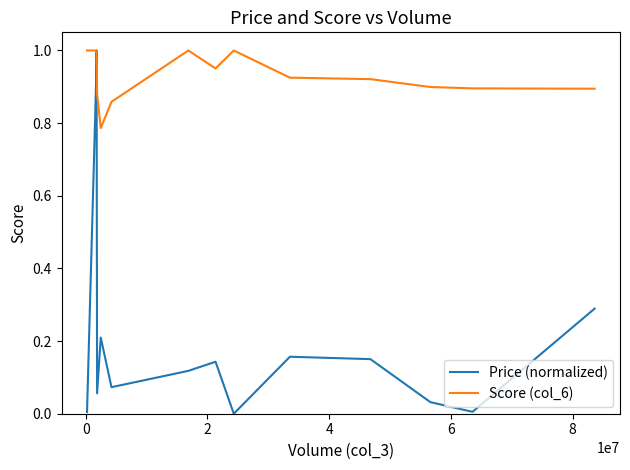

List the series in order of their overall mean, lowest first.

Price (normalized), Score (col_6)